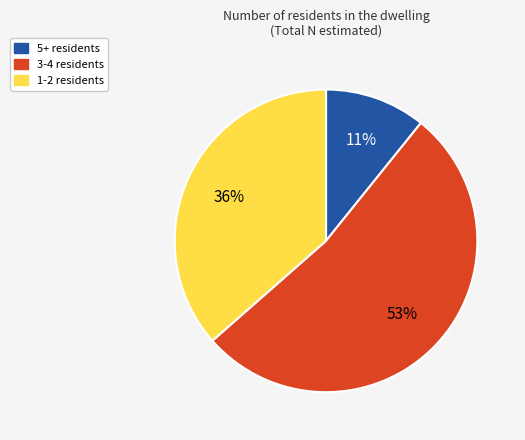

To the nearest percent, what is the average slice percentage?

33%